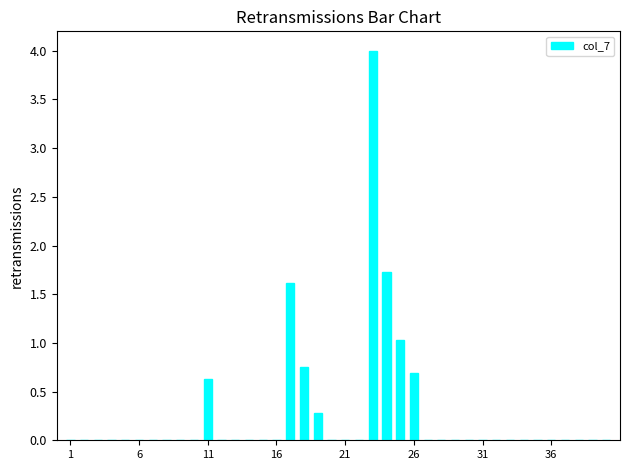

What is the sum of all values?

10.7